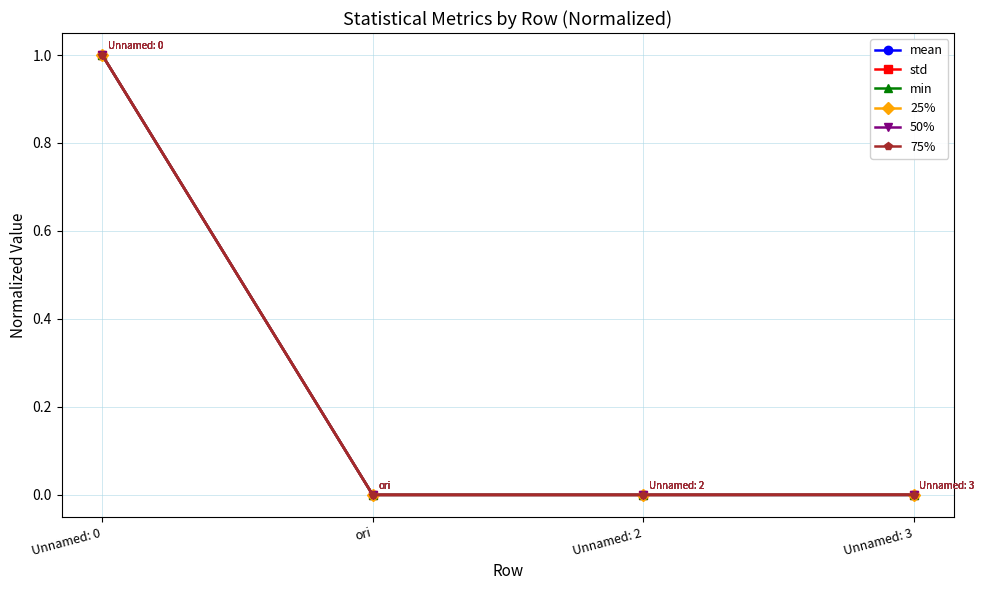

What is the difference between the maximum and second lowest values in the std series?

1.0